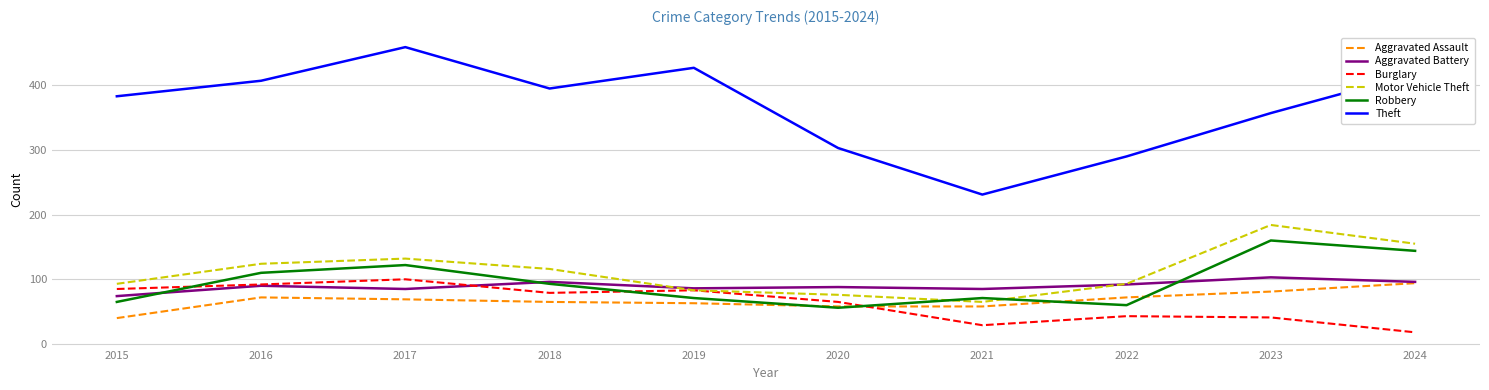

At which category does the chart reach its minimum across all series?

2024